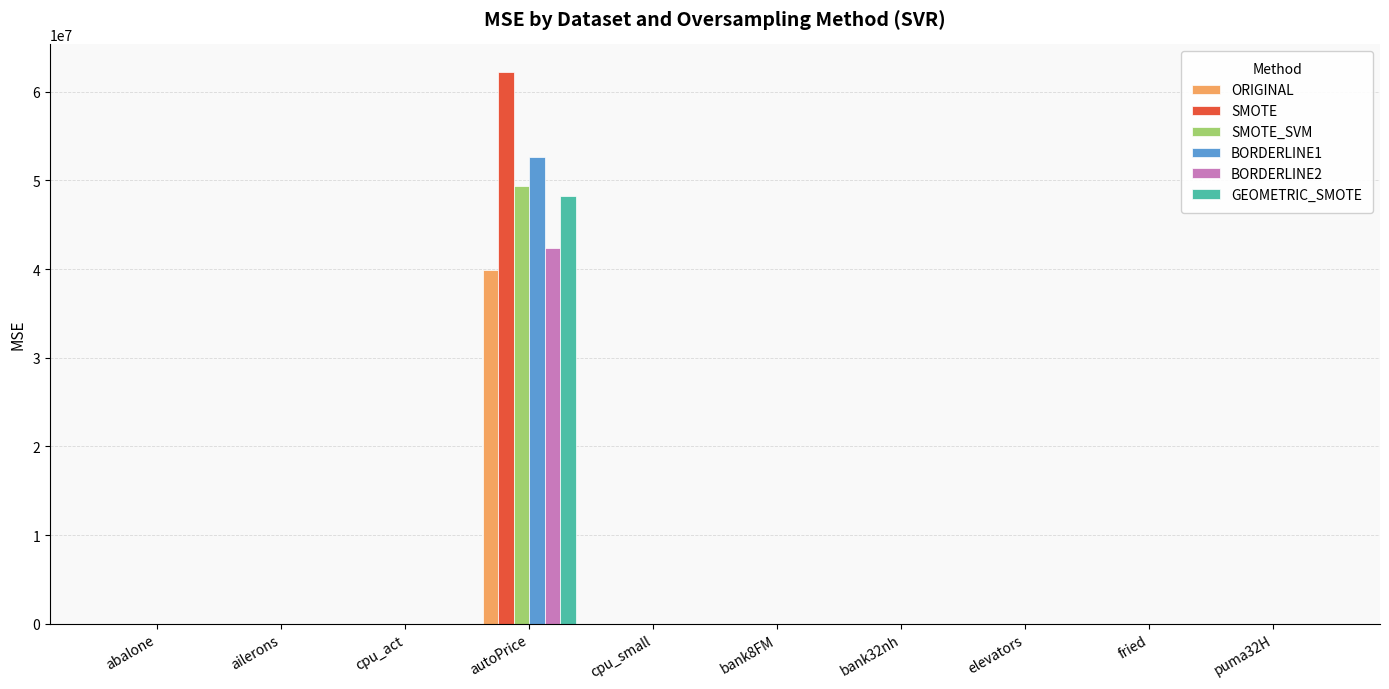

Is it true that SMOTE equals 0.0 at bank32nh?

True